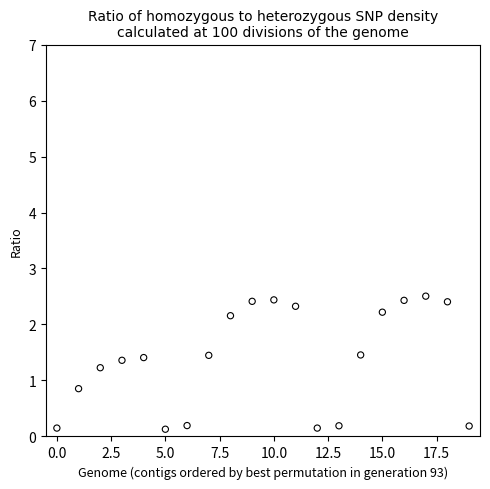

What Y value in the scatter plot is closest to 1?

0.9